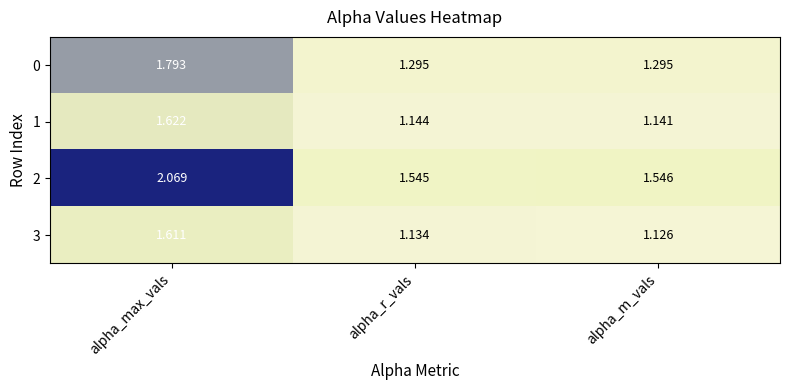

At which category is the sum across all series the highest?

alpha_max_vals